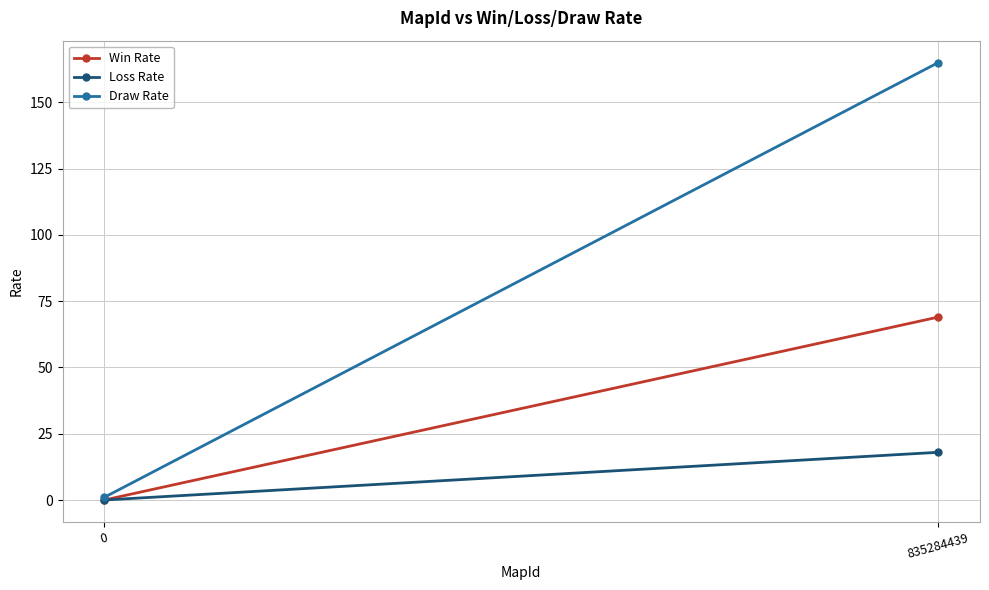

Between 0 and 835284439, which series saw the biggest shift?

Draw Rate